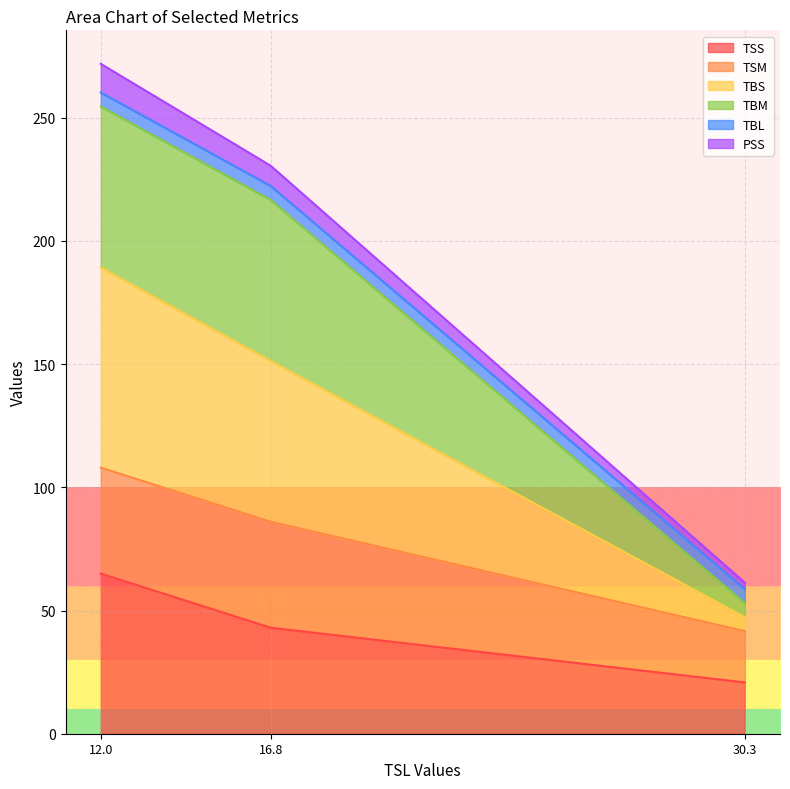

Which category has the highest value in the TSS series?

12.0